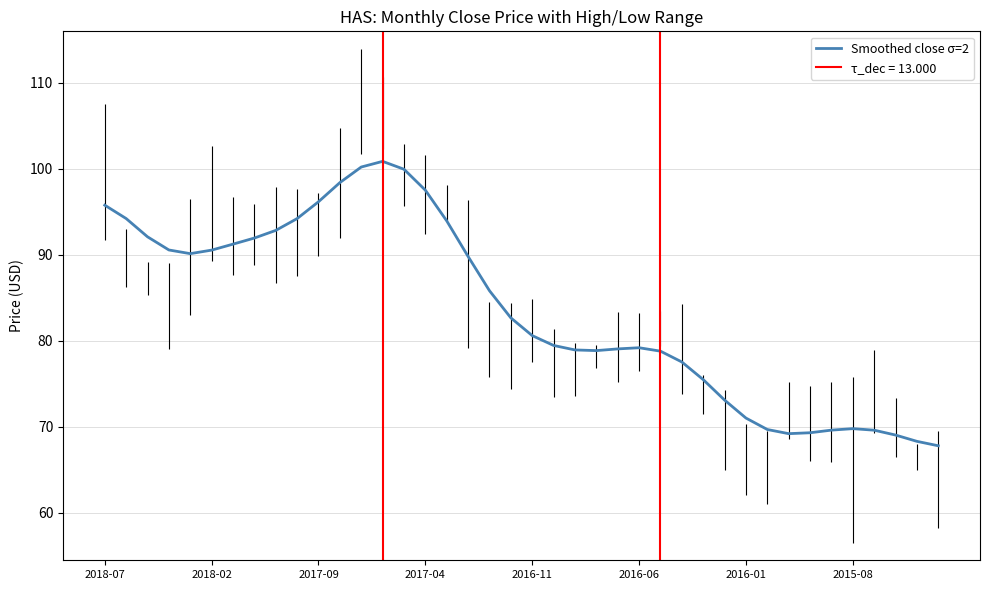

Is it true that Smoothed close σ=2 equals 79.2 at 2016-06?

True